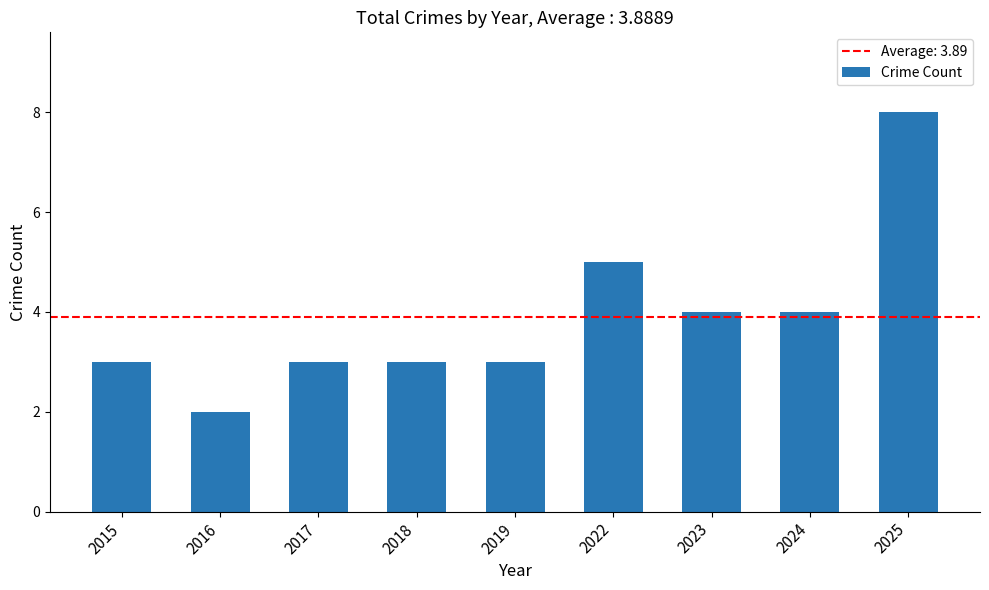

Approximately how many times larger is the value at 2016 compared to 2018?

0.7